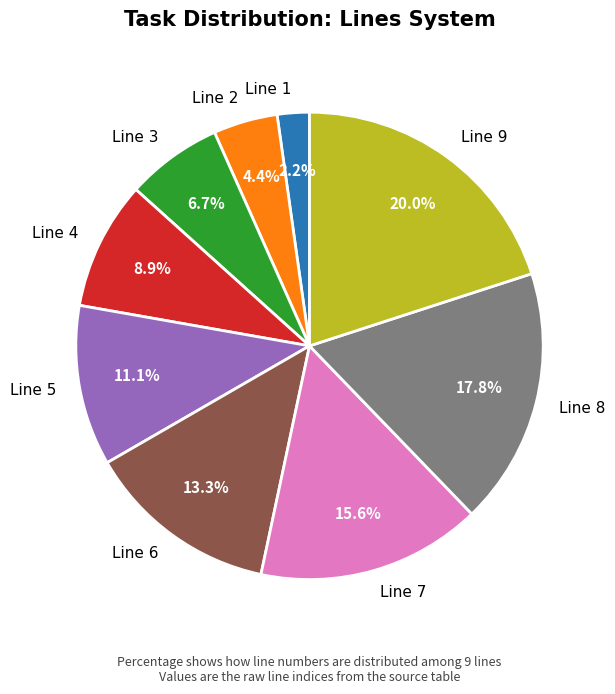

Is there any slice that represents more than half of the pie?

No